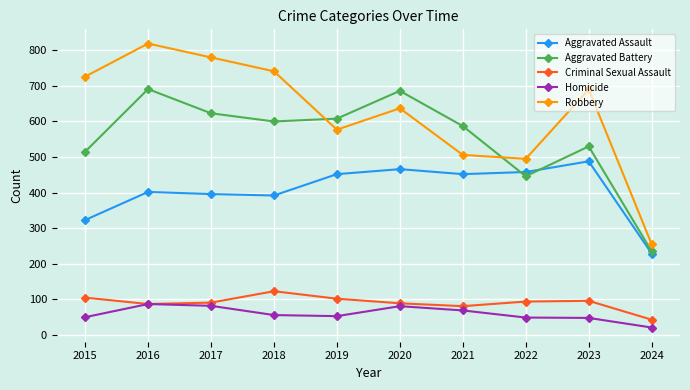

What is the minimum value shown in the chart?

21